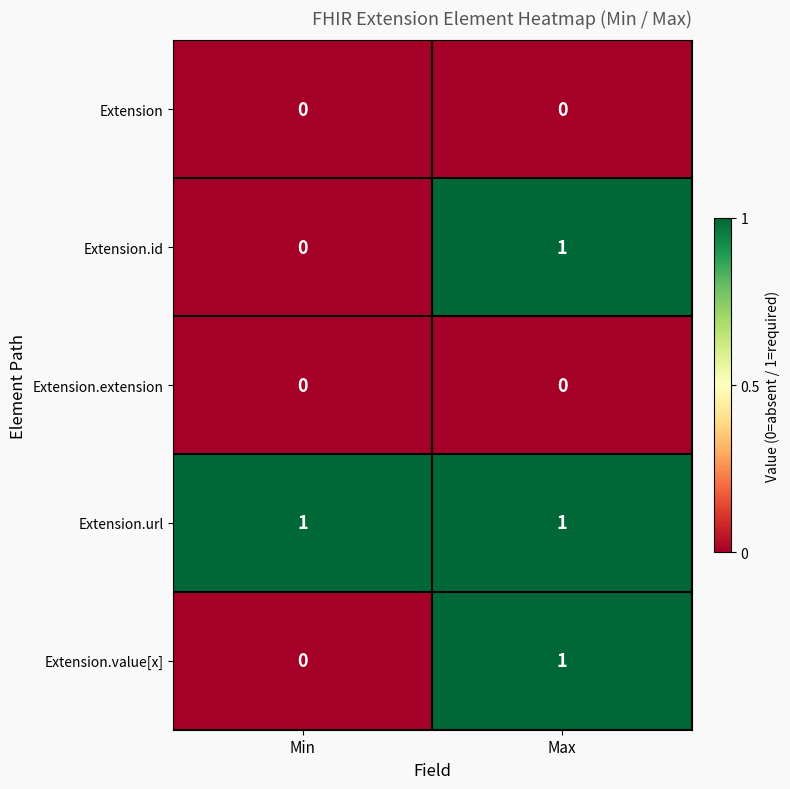

Is it true that Extension.url equals 1 at Min?

True